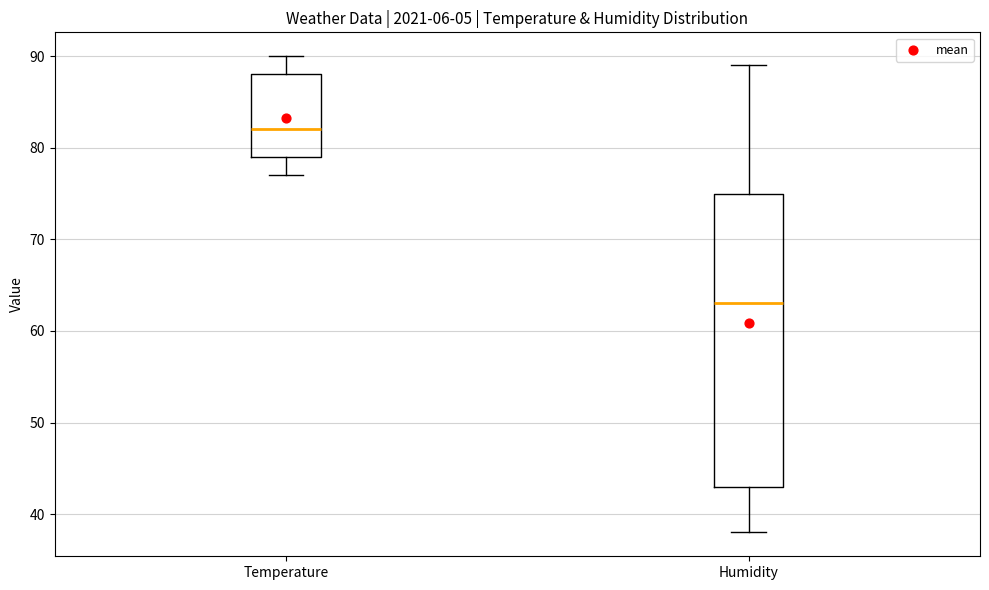

Which box has the lowest median line?

Humidity